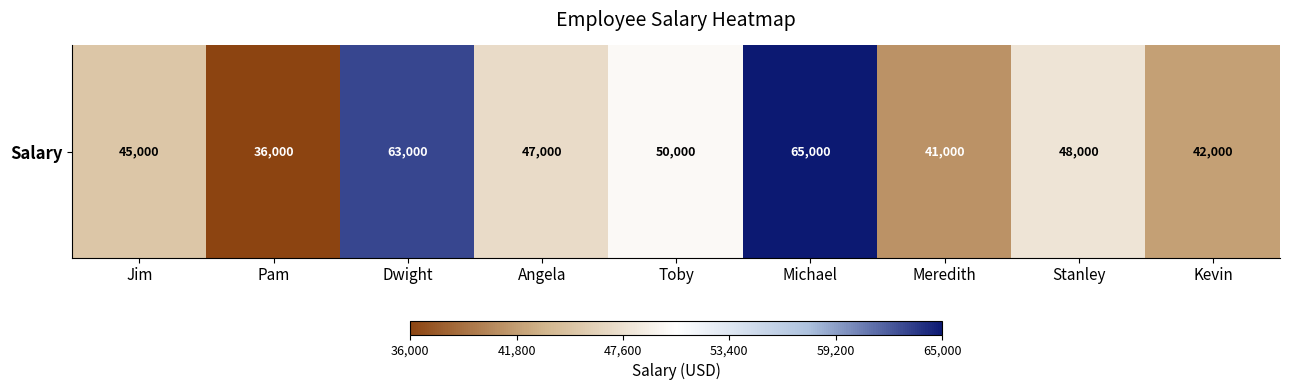

What is the difference between the maximum and minimum values?

29000